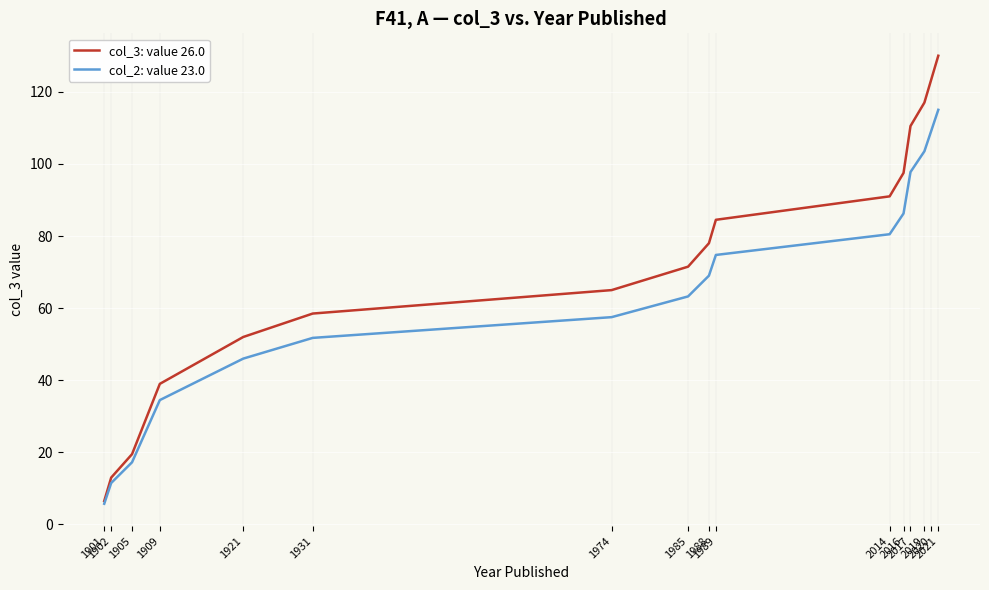

Which series has the widest spread of values?

col_3: value 26.0